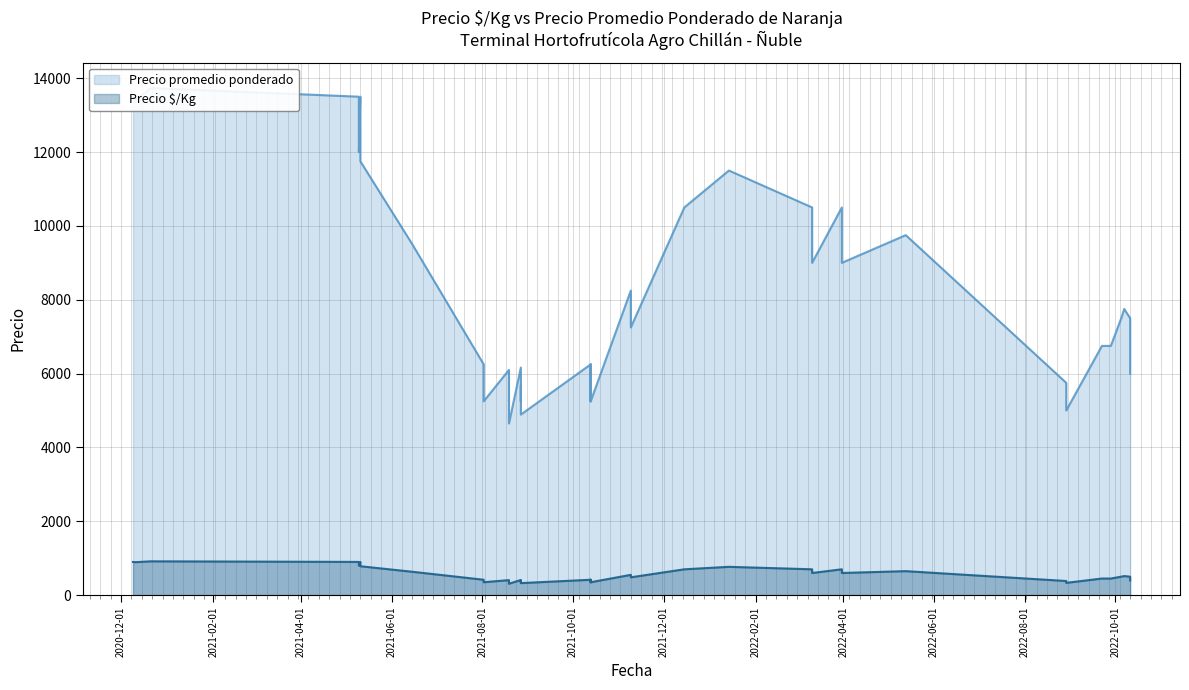

Is it true that Precio promedio ponderado equals 5310 at 2020-12-09?

False